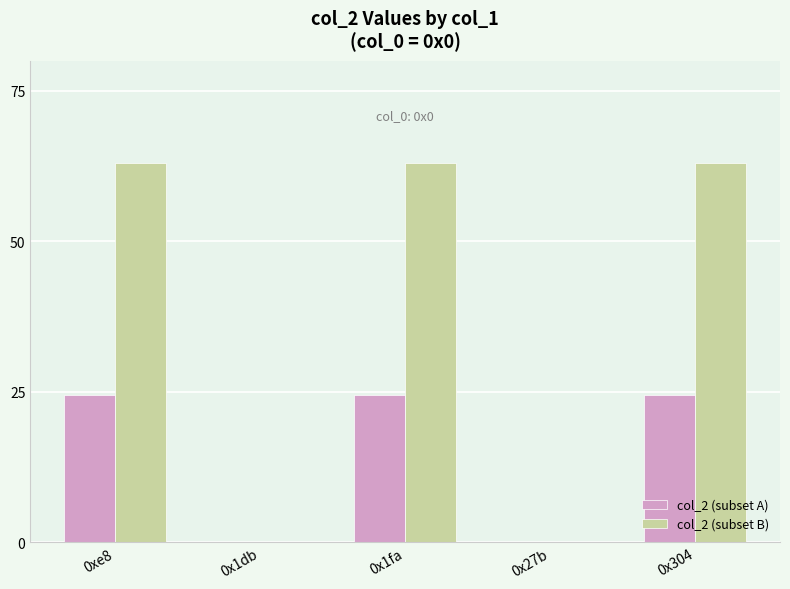

The col_2 (subset A) series shows 0.0 at 0x27b. True or false?

True